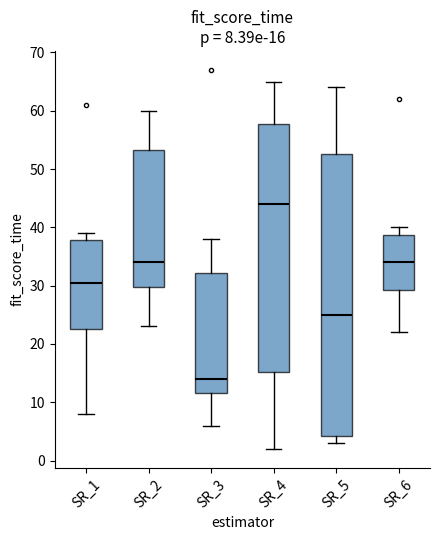

Which box's median line is the highest?

SR_4